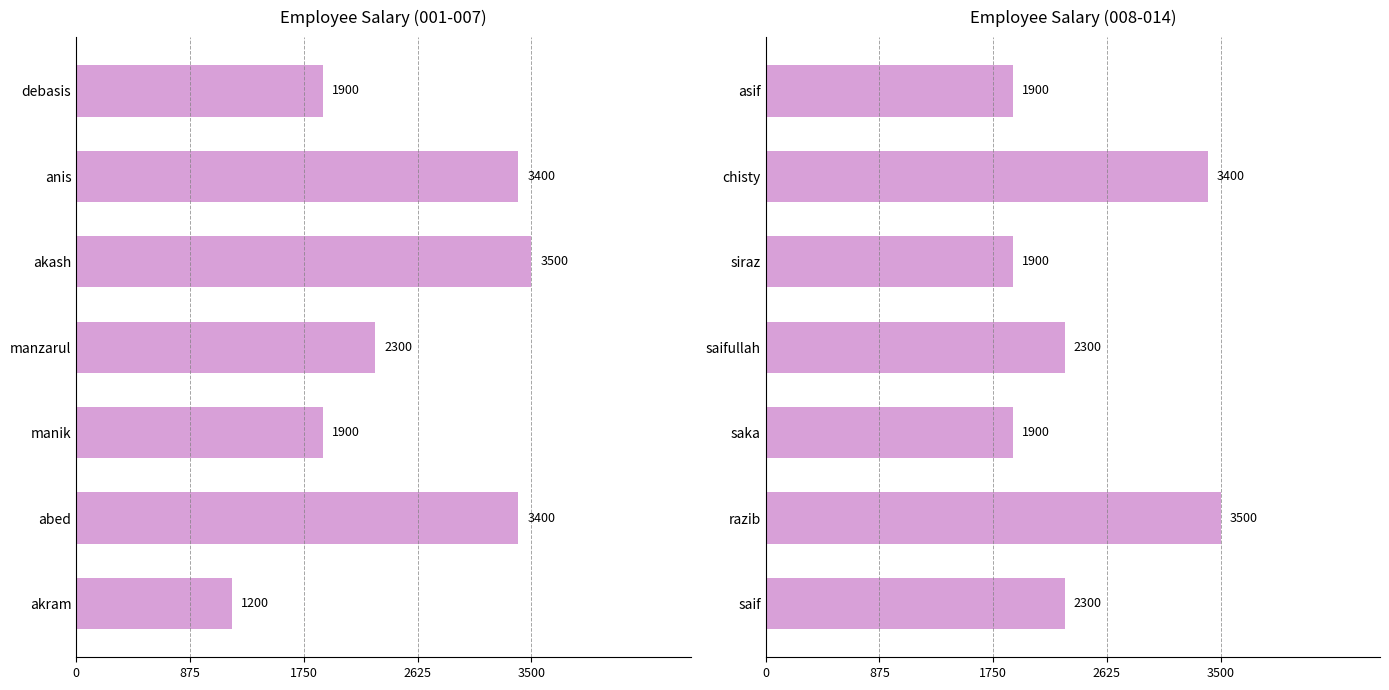

What is the greatest value displayed?

3500